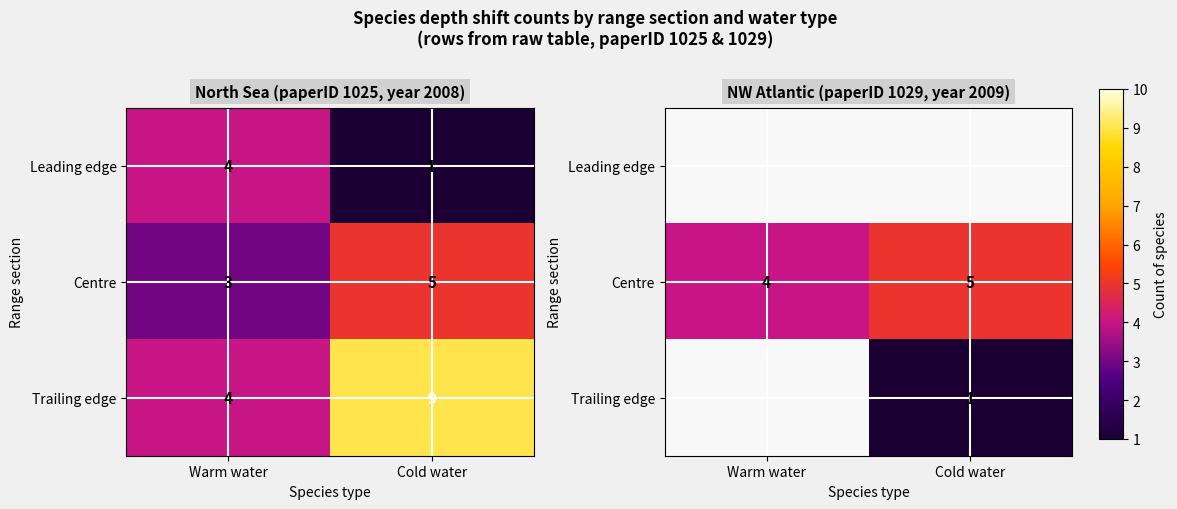

At which category does the chart reach its peak across all series?

Cold water